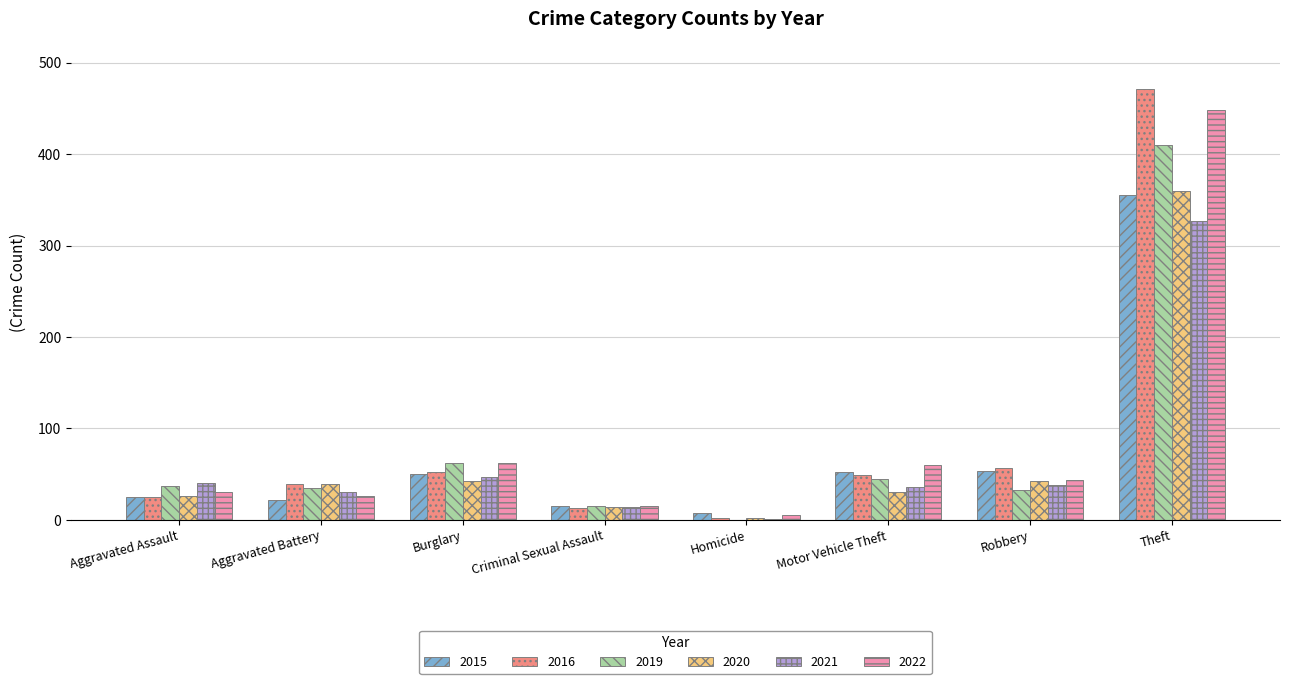

True or false: 2015 has a value of 22 at Aggravated Battery.

True